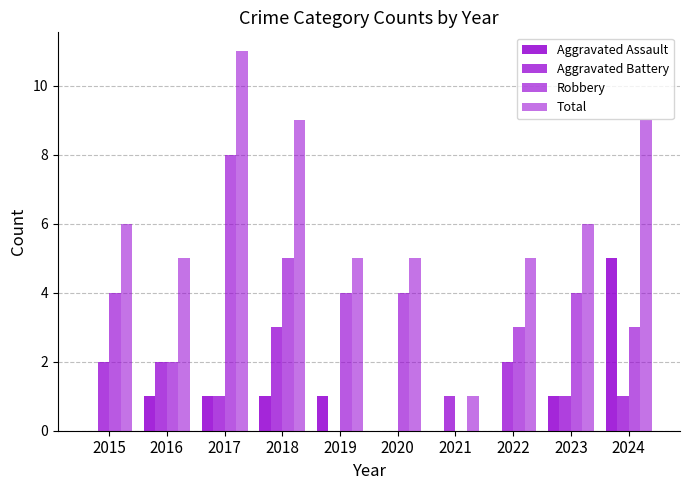

At how many categories does at least one series exceed 3?

9